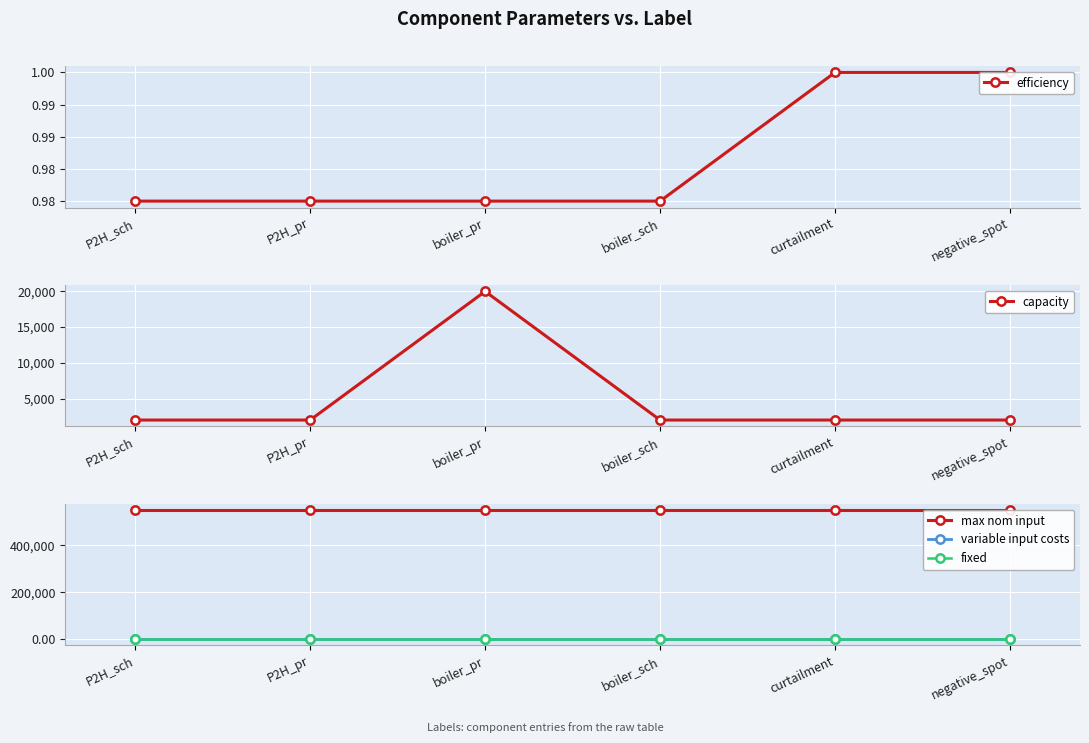

True or false: variable input costs and efficiency intersect in this chart.

False